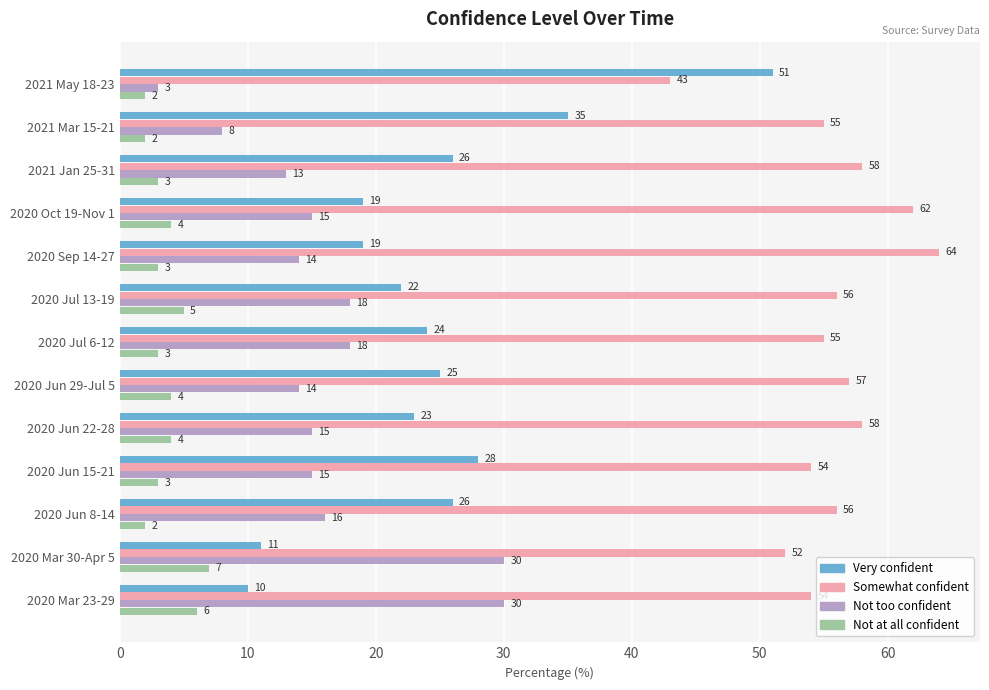

List the series in order of their peak value, highest first.

Somewhat confident, Very confident, Not too confident, Not at all confident